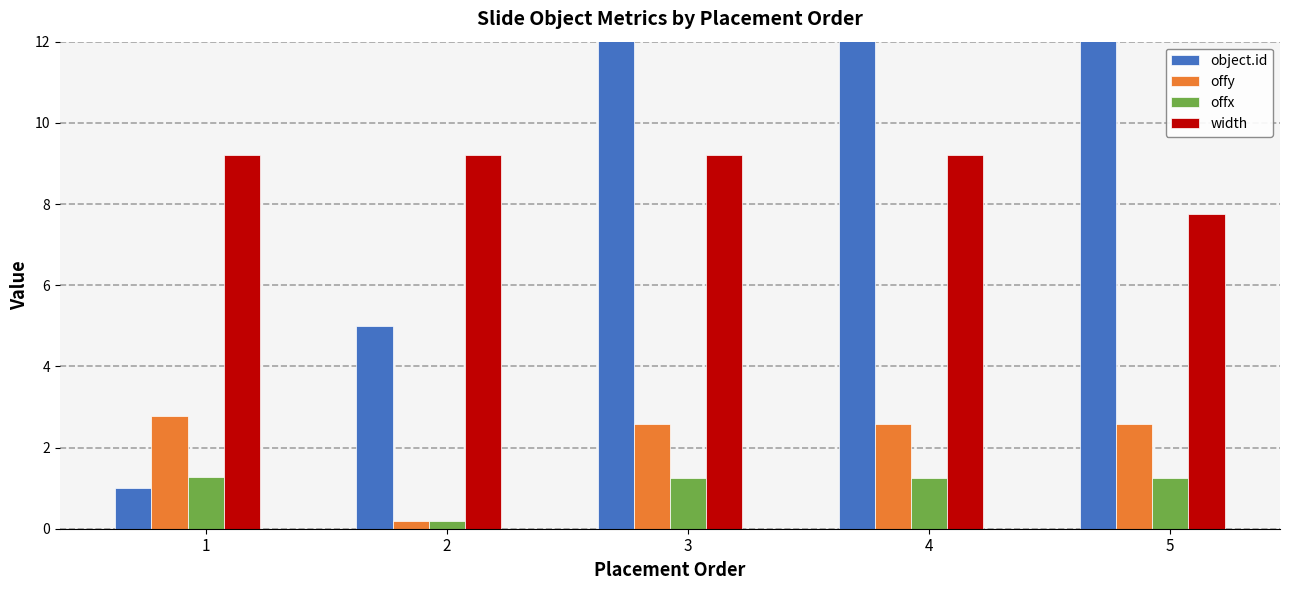

Does the chart contain any negative values?

No